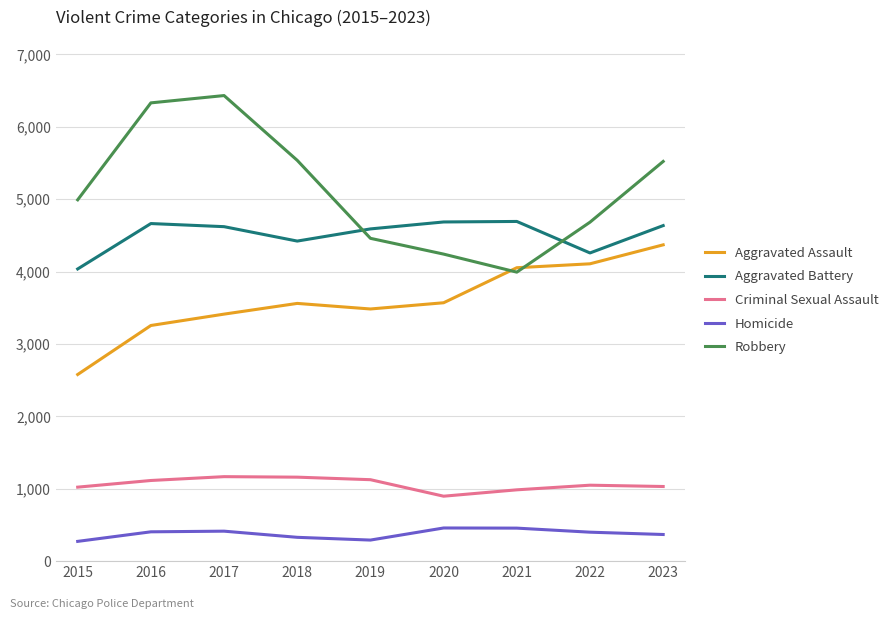

Count the number of categories in the chart.

9